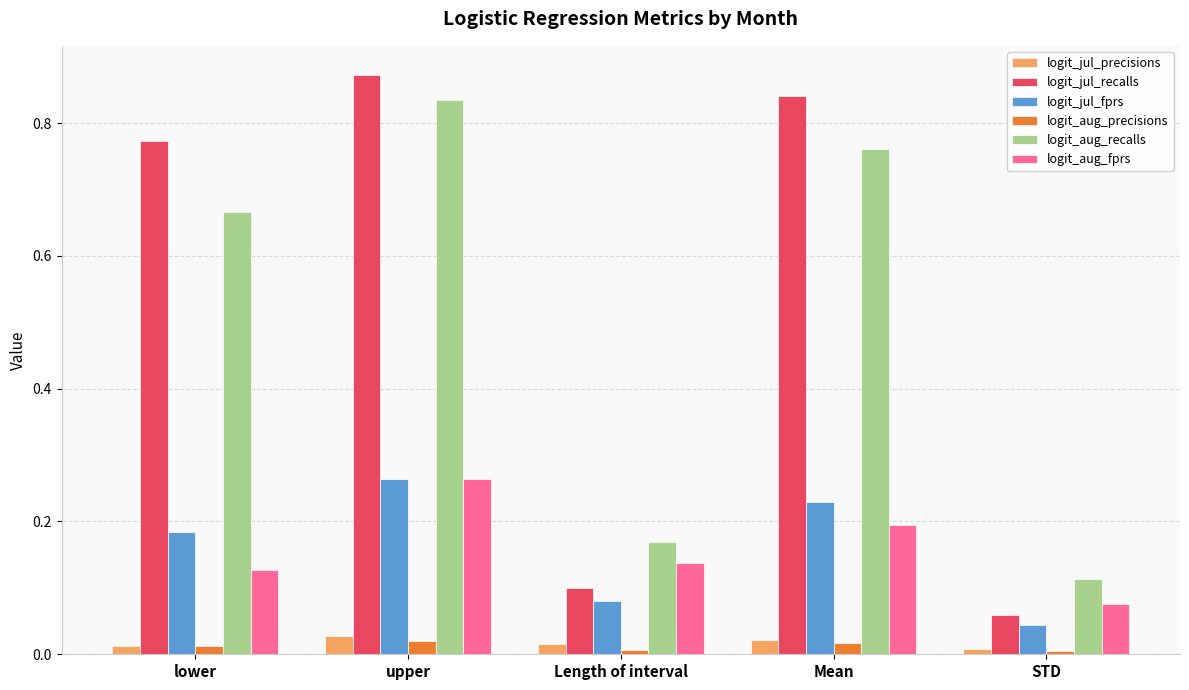

The value of logit_aug_recalls at STD is 0.2. True or false?

False